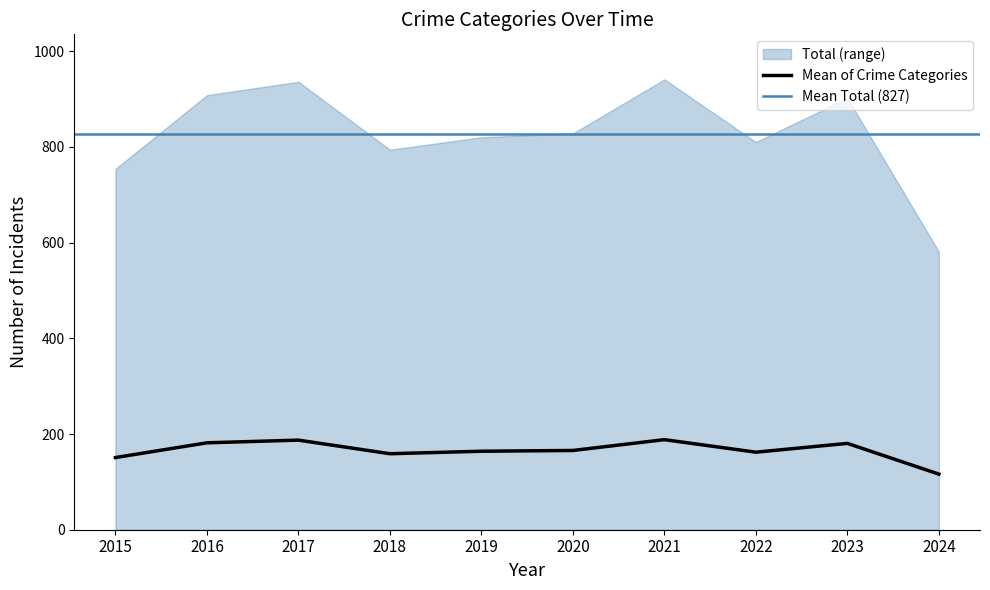

At which label does Mean of Crime Categories reach its minimum?

2024